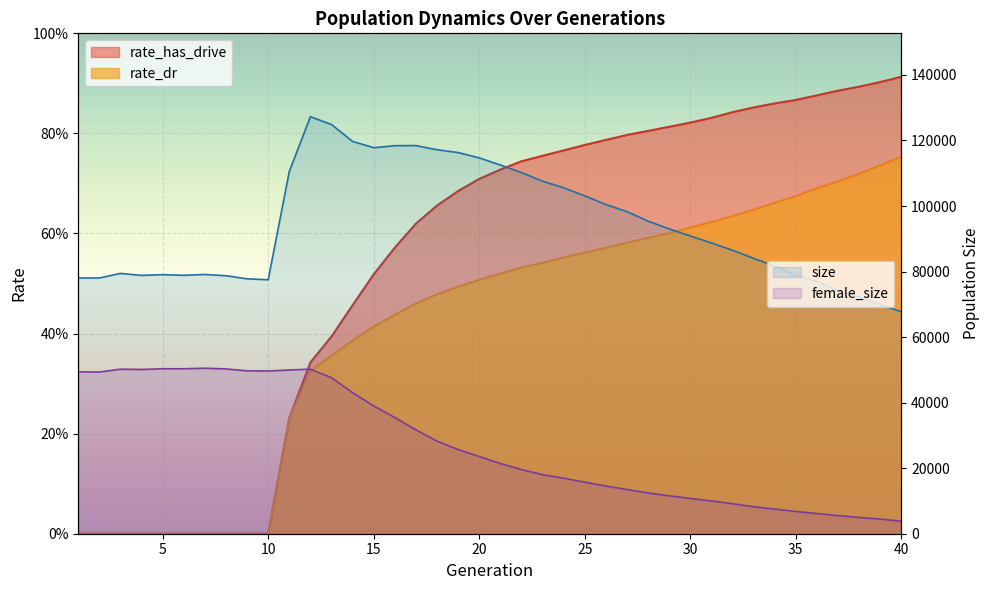

What is the difference between the maximum and minimum values in the rate_dr series?

0.8